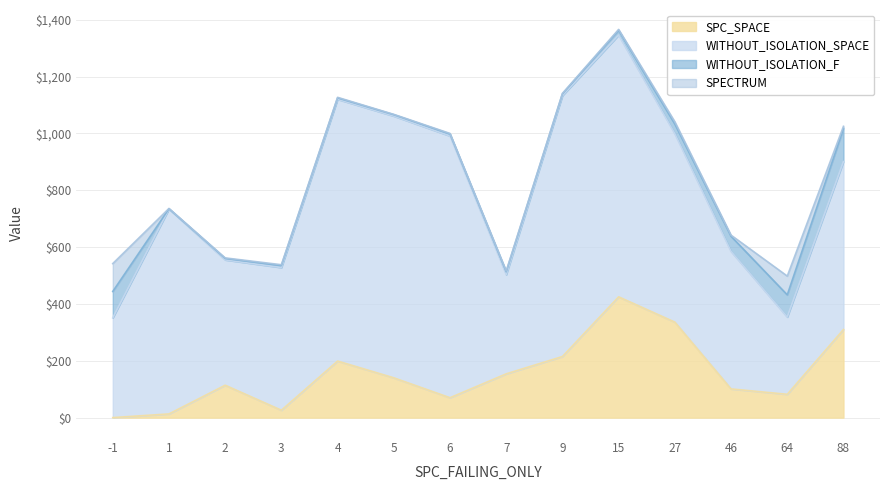

Read the WITHOUT_ISOLATION_SPACE value at 46, to the nearest 50.

500